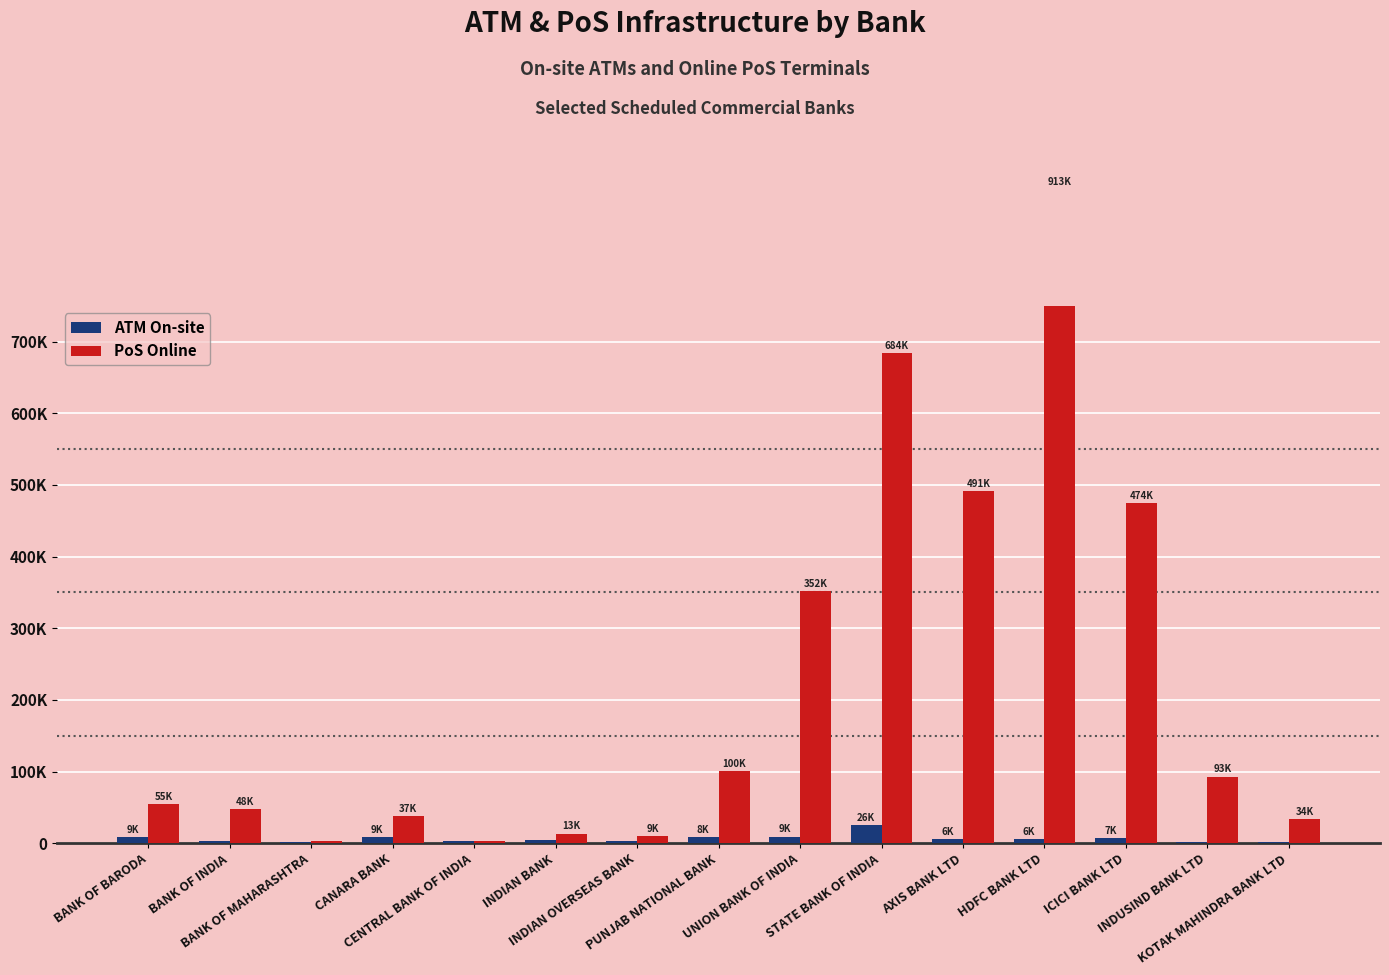

Which series has the widest spread of values?

PoS Online